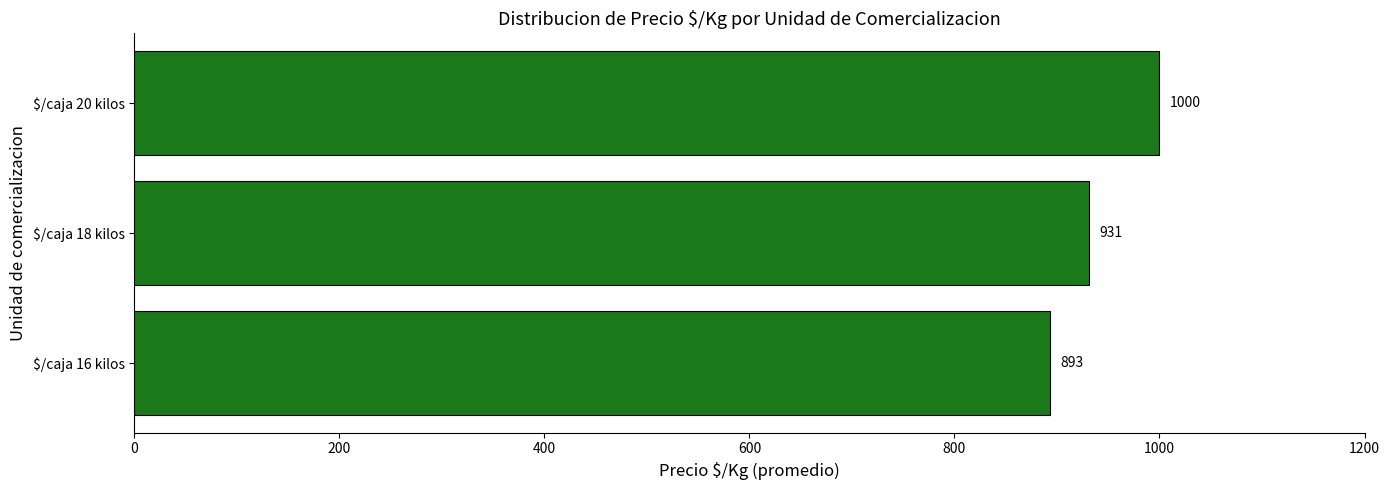

What is the difference between the maximum and minimum values?

107